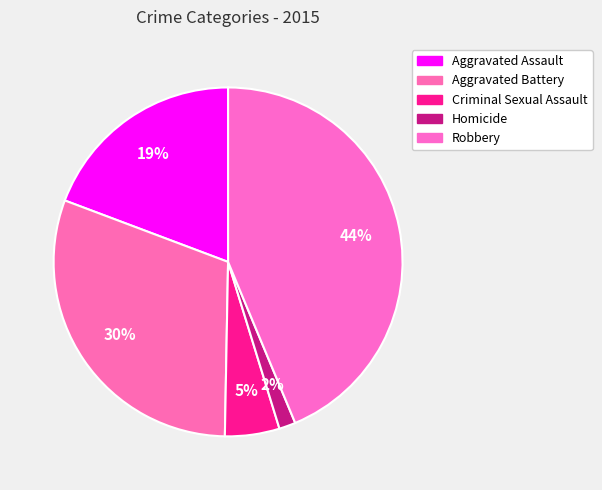

Which slice is the smallest?

Homicide